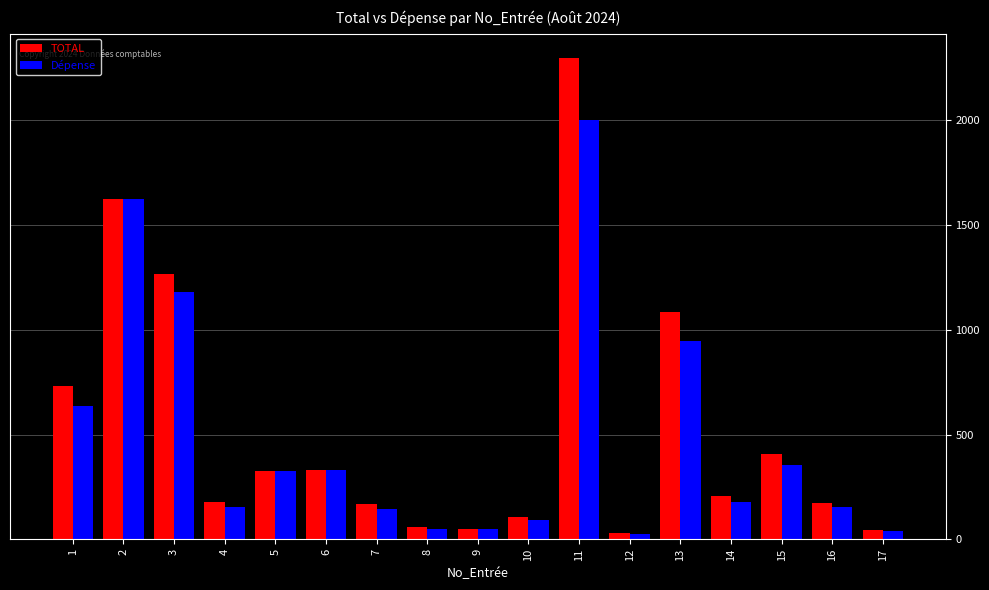

What is the minimum value shown in the chart?

27.9